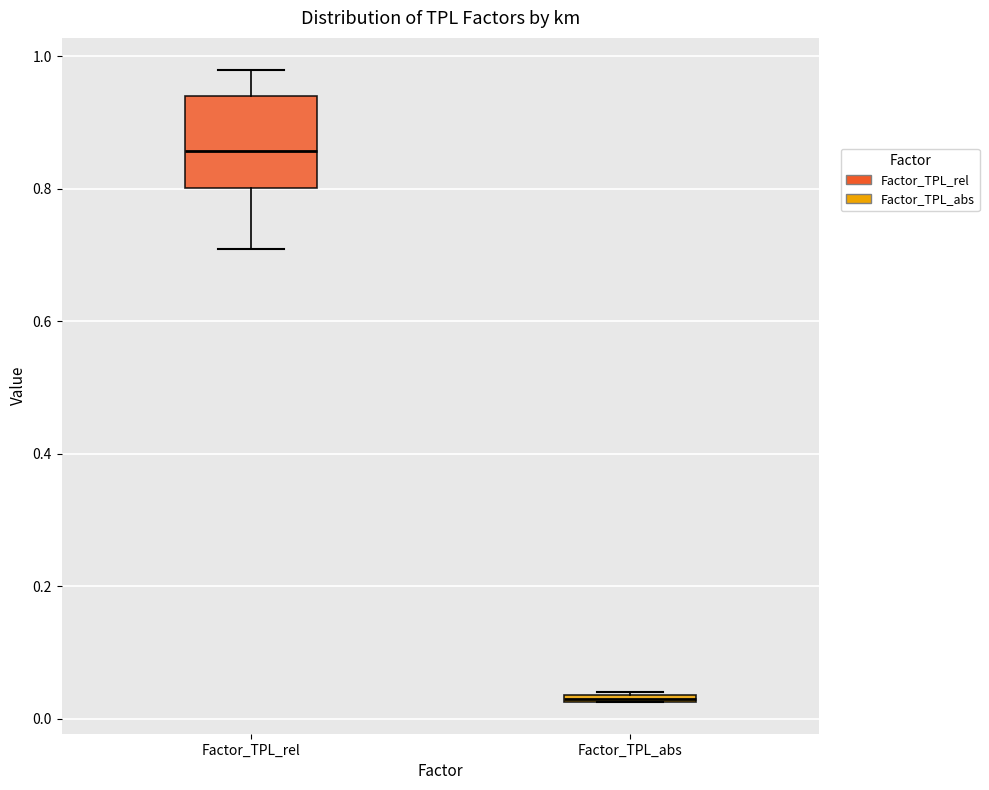

Which box has the lowest median line?

Factor_TPL_abs